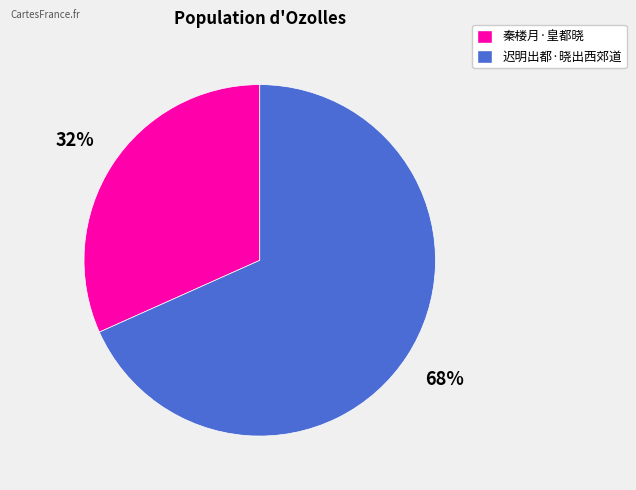

Which slice is the smallest?

秦楼月·皇都晓